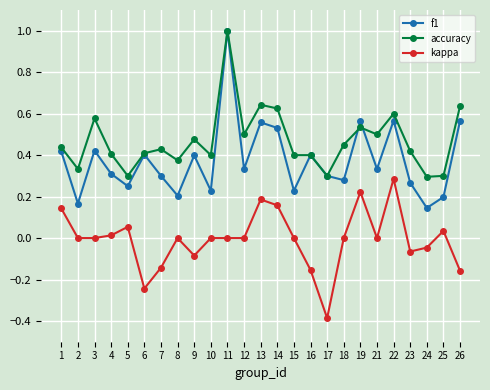

True or false: kappa and accuracy intersect in this chart.

False